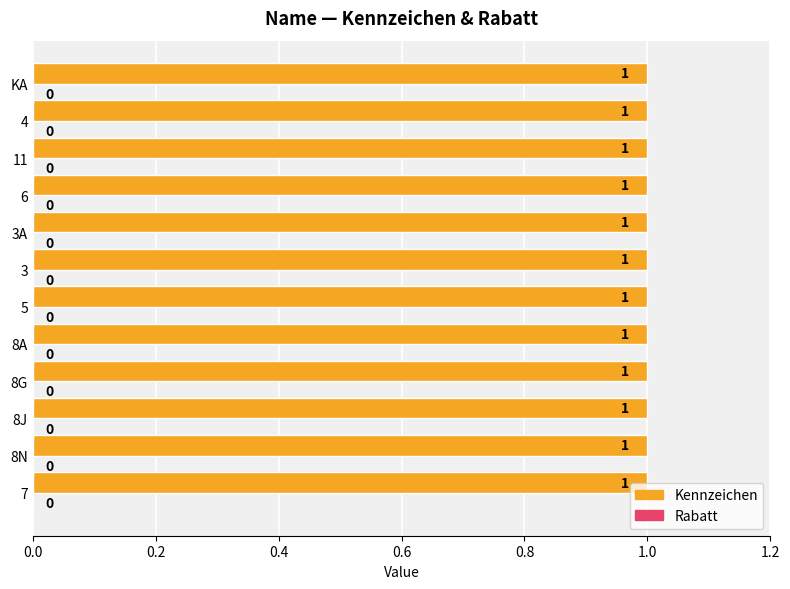

At which label is Kennzeichen closest to 1?

7